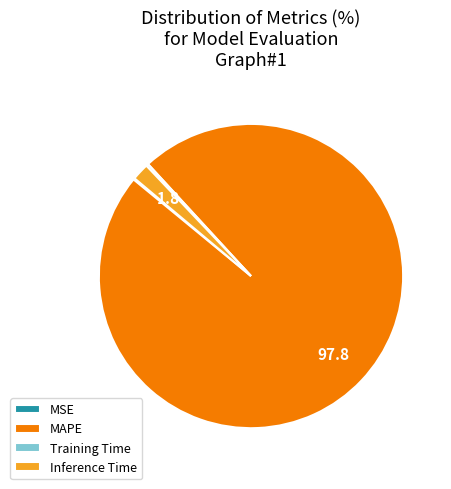

Is it true that Inference Time is 2% of the pie?

True